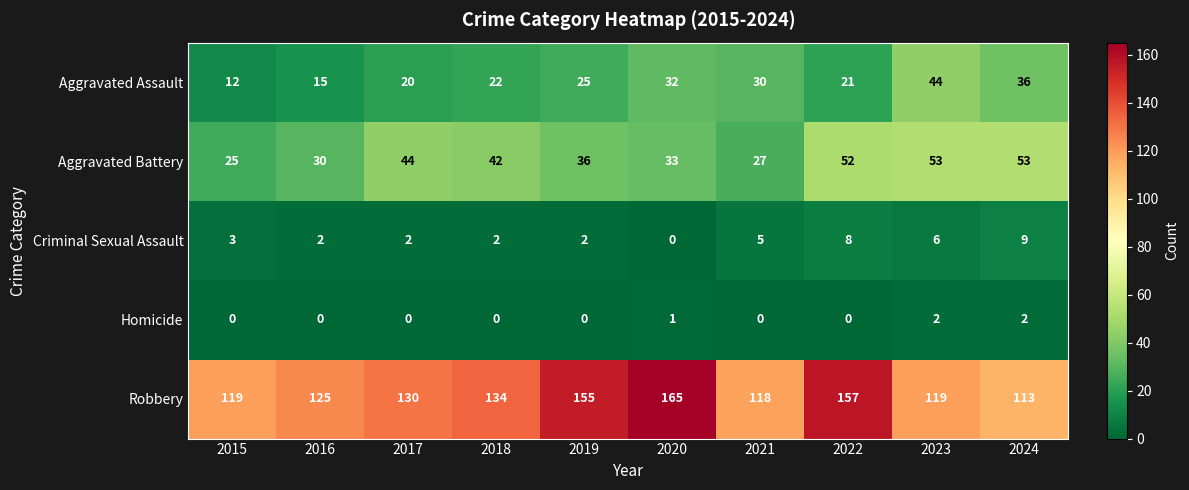

Which category has the highest value across all series?

2020